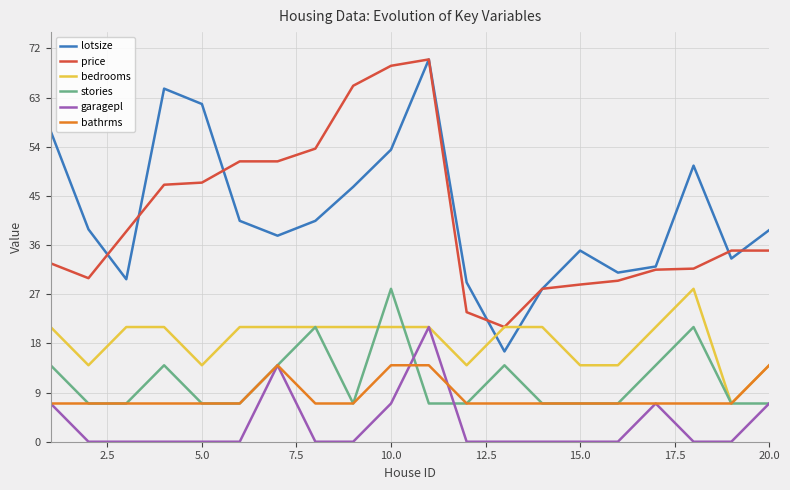

How many intersections are there between lotsize and bedrooms?

2